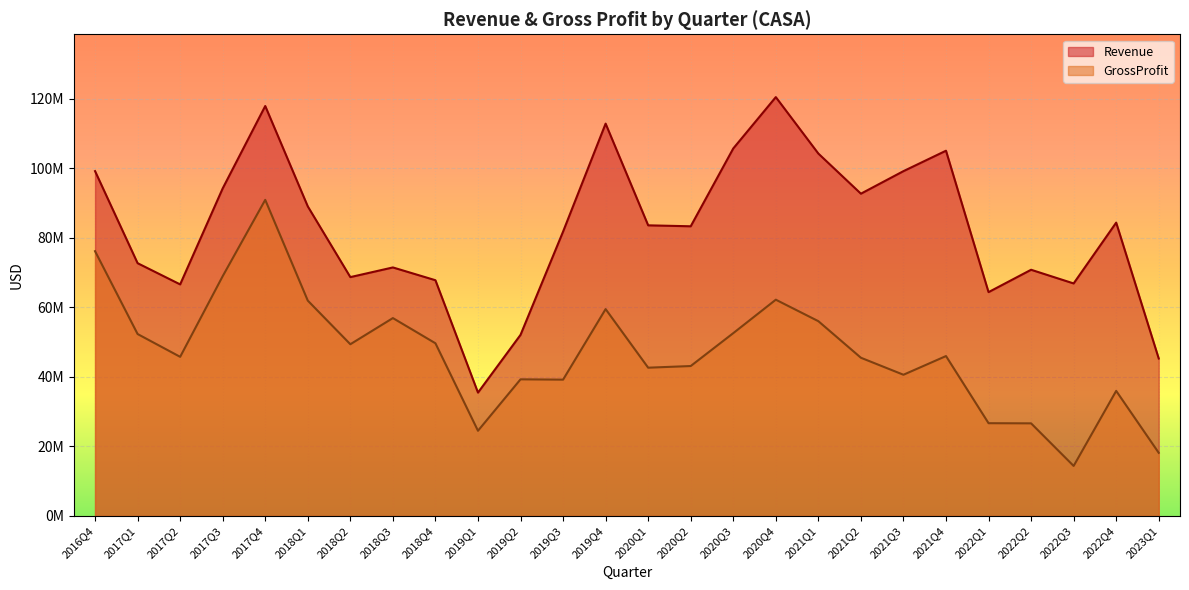

What are all the series names shown in the legend?

Revenue, GrossProfit